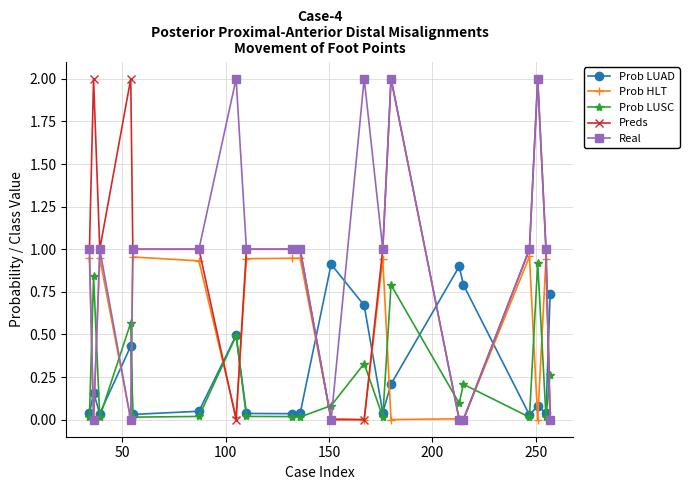

Is this an area chart (filled region under the line)?

No